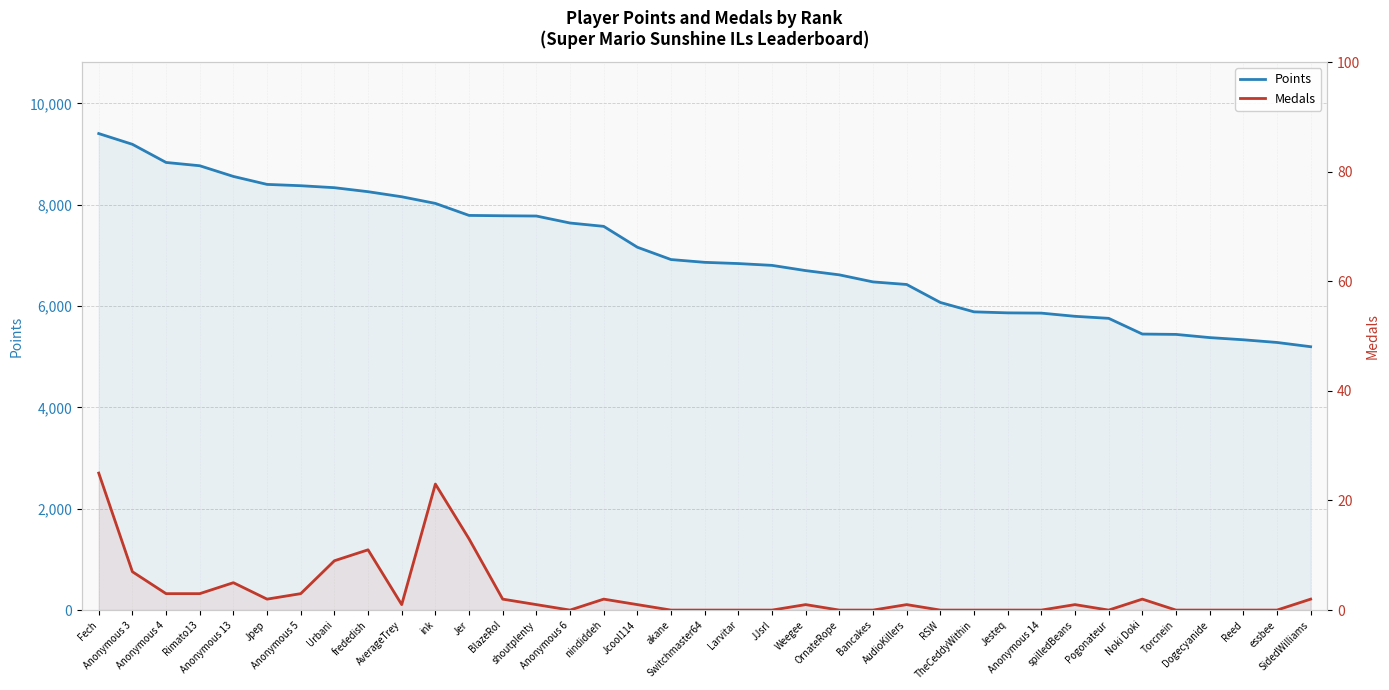

Where is Points nearest to the value 7300?

Jcool114